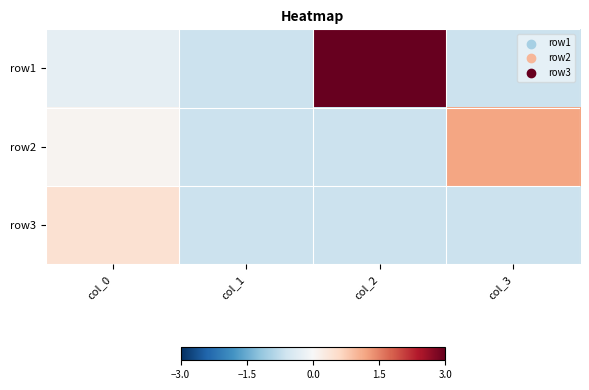

Reading left to right, what are all the values shown in this chart?

row1: col_0=-0.3	col_1=-0.6	col_2=3.0	col_3=-0.6
row2: col_0=0.1	col_1=-0.6	col_2=-0.6	col_3=1.2
row3: col_0=0.5	col_1=-0.6	col_2=-0.6	col_3=-0.6